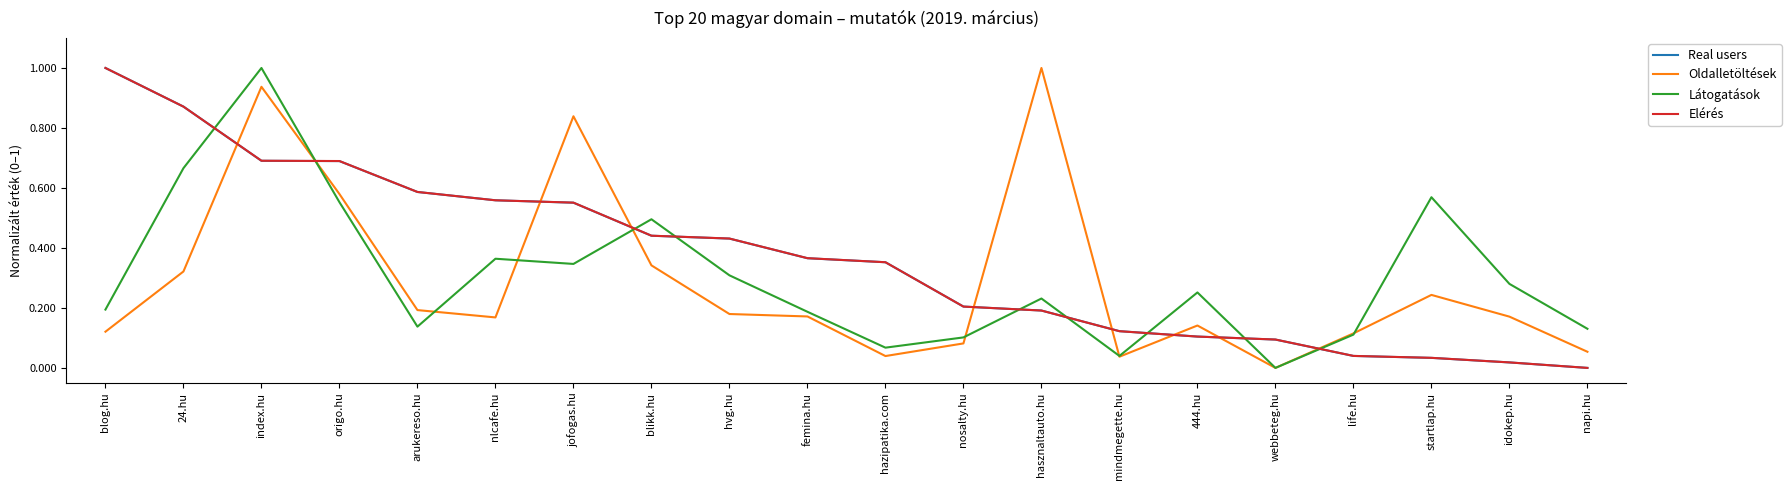

How many times do Oldalletöltések and Elérés cross each other?

9